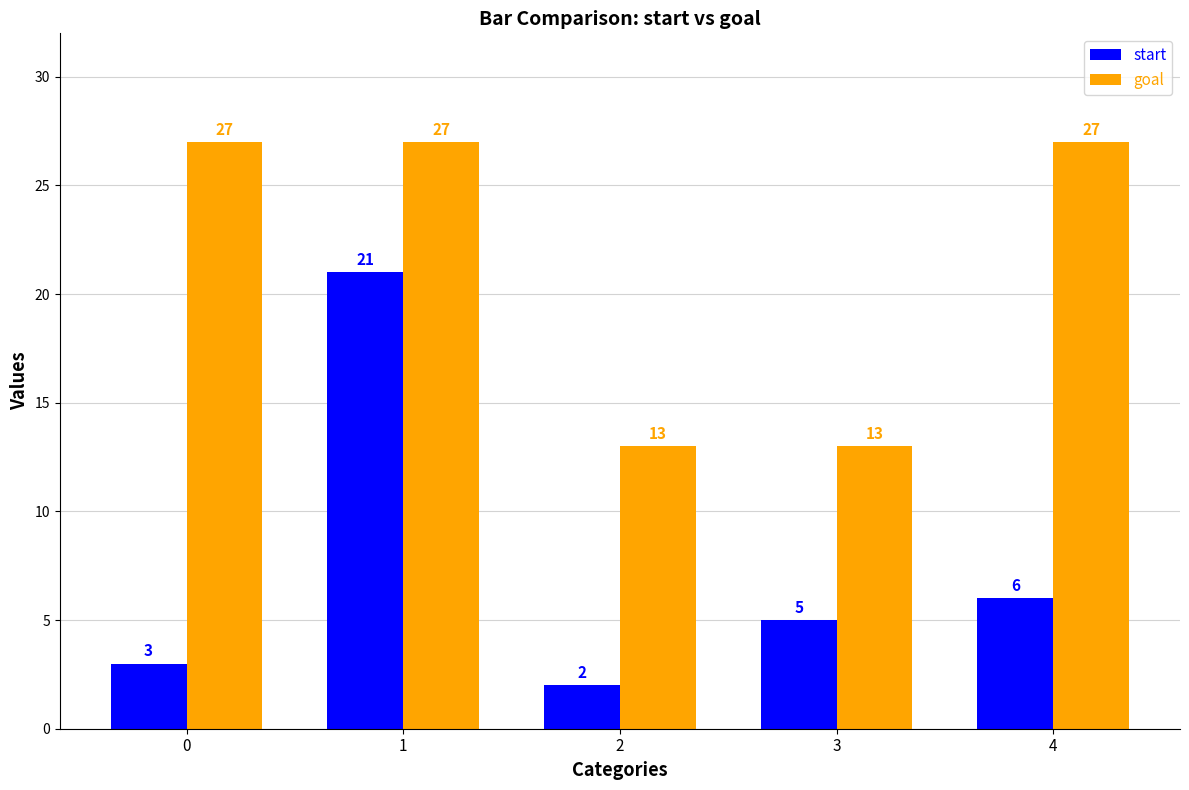

Which series has the widest spread of values?

start